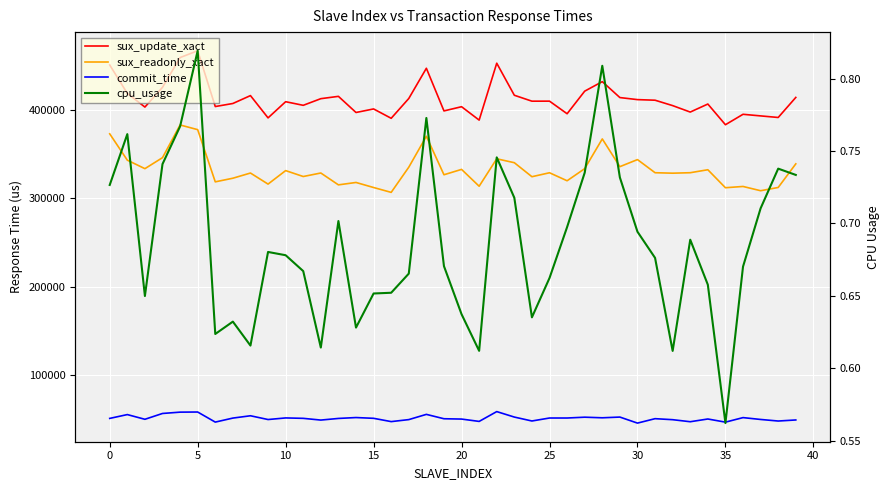

How many lines are shown in the chart?

4